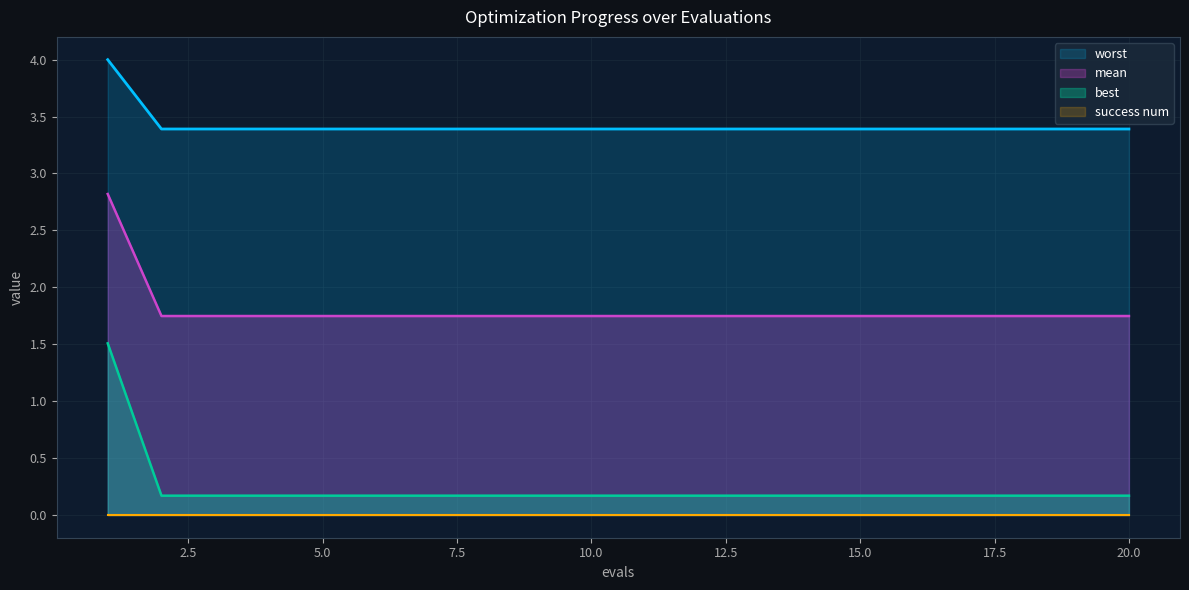

At which category does the chart reach its minimum across all series?

2